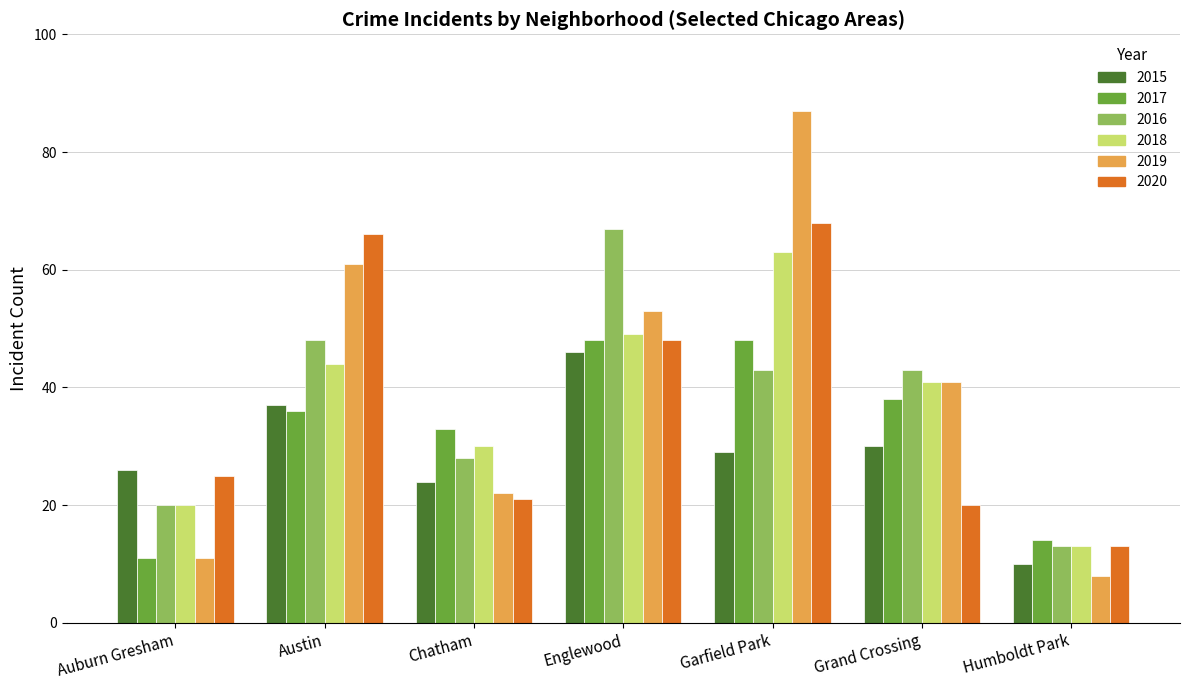

How many bars are there in each group?

6